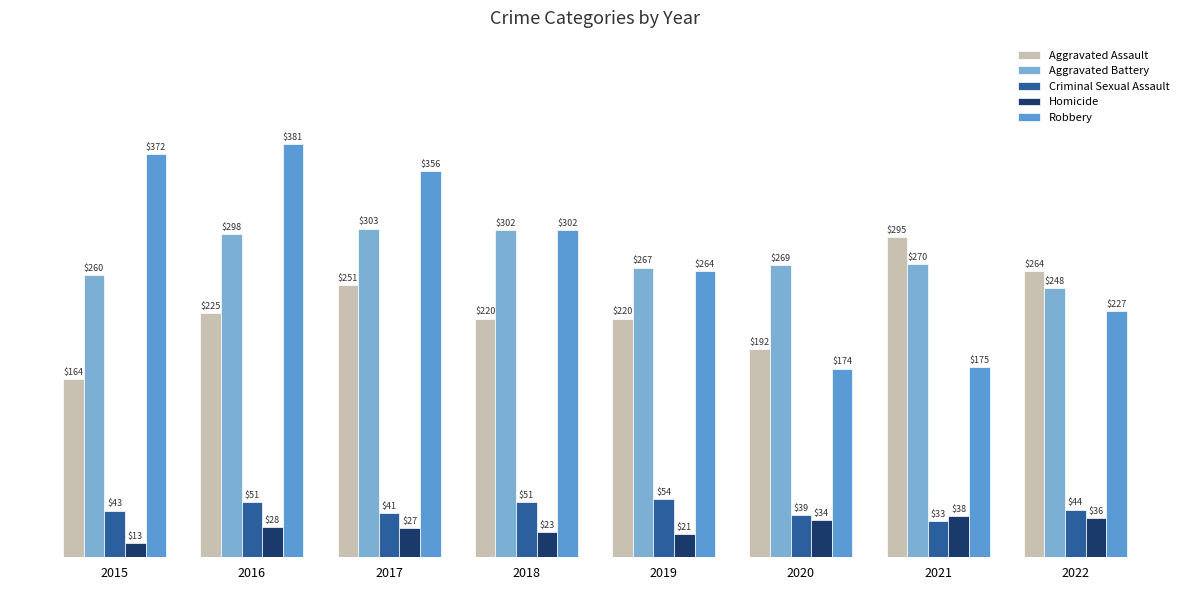

What is the difference between the second highest and second lowest values in the Criminal Sexual Assault series?

12